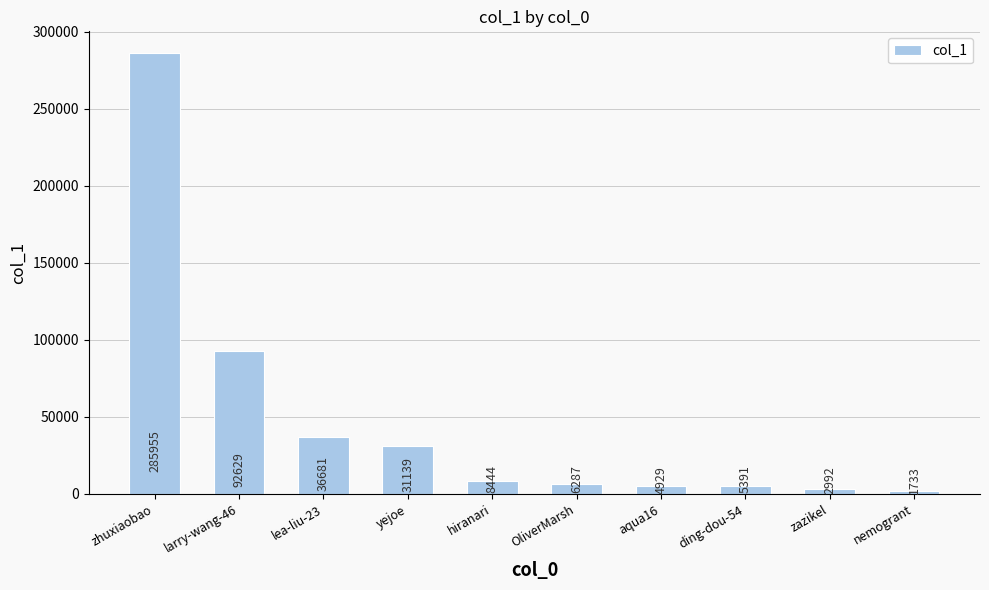

What is the average value?

47618